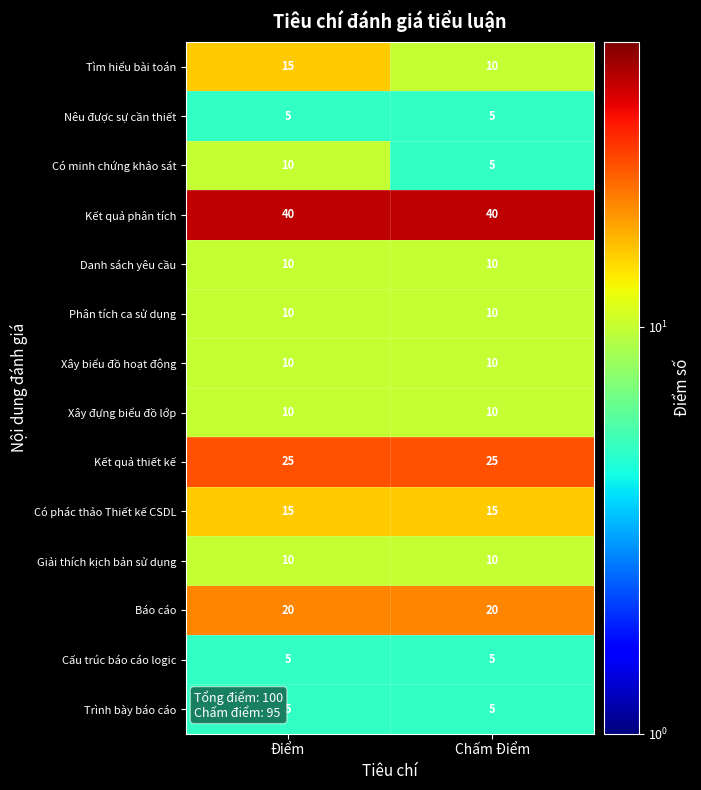

Is the value of Nêu được sự cần thiết at Chấm Điểm greater than the value of Phân tích ca sử dụng at Điểm?

No